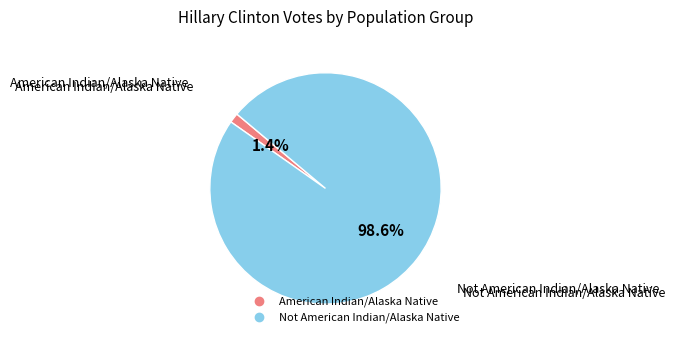

True or false: Not American Indian/Alaska Native accounts for 99% of the total.

True